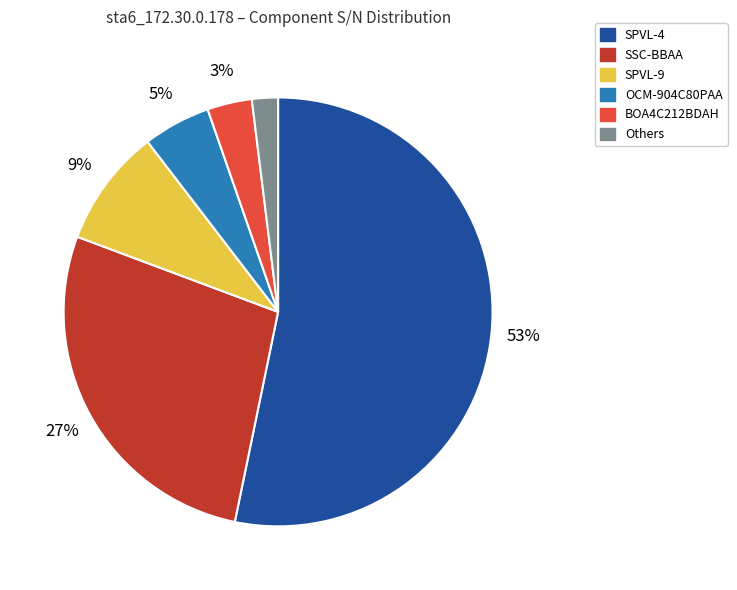

Is there a majority slice in this chart?

Yes